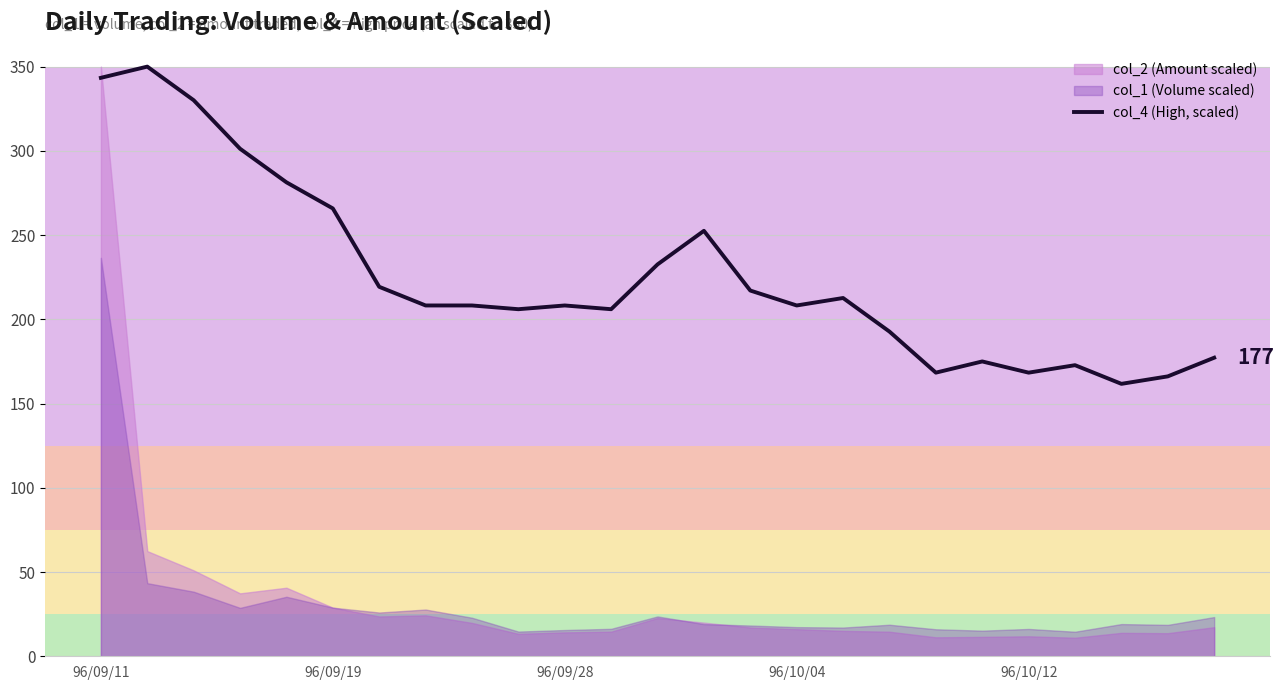

Is it true that col_4 (High, scaled) equals 208.2 at 96/09/28?

True